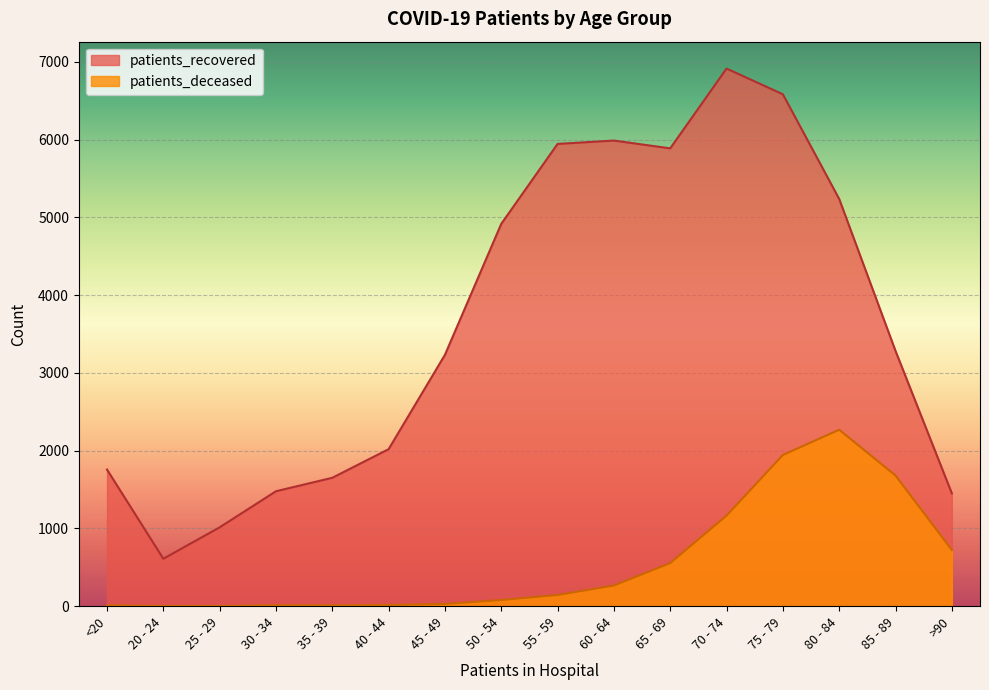

What is the lowest value of the patients_recovered series?

610